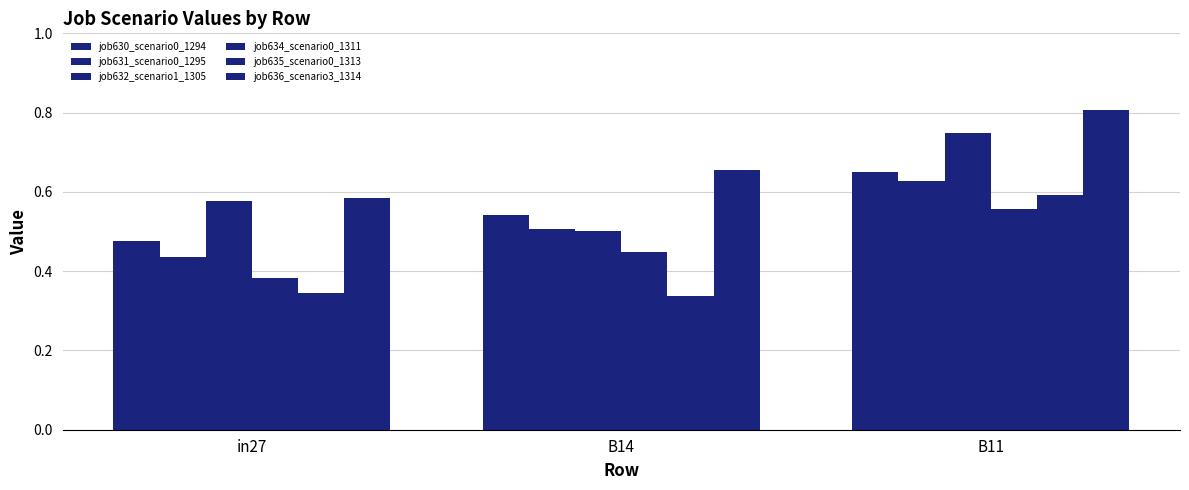

How many groups of bars are there?

3